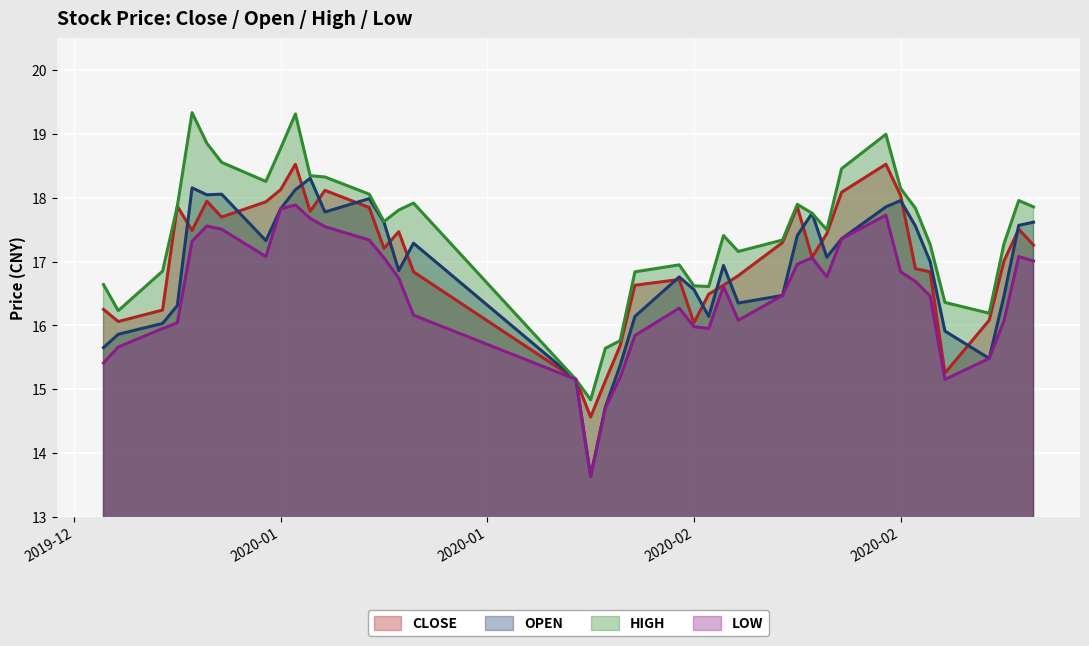

True or false: open has more than 0 interior local peaks.

True